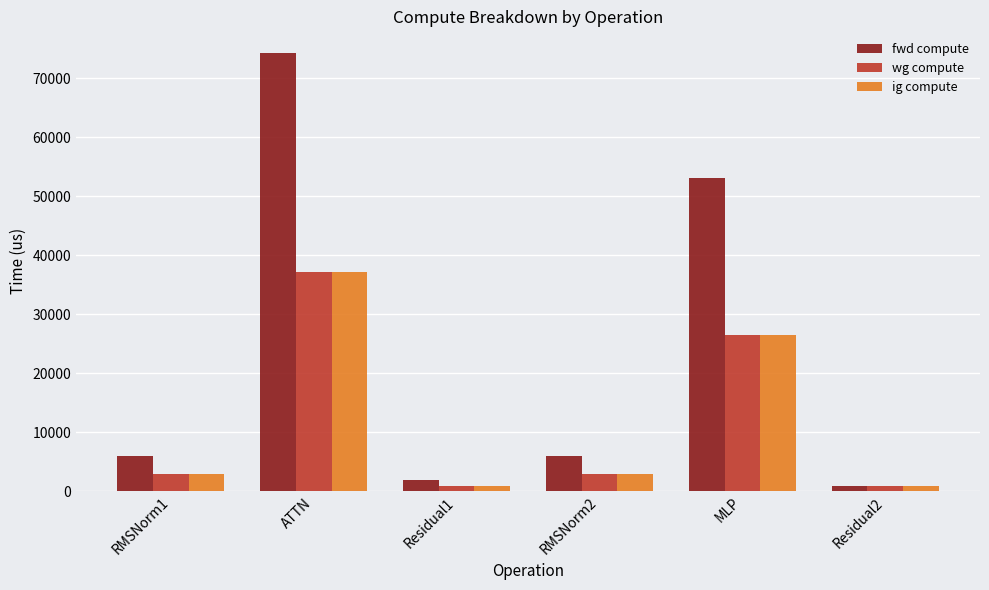

What is the greatest value displayed?

74285.4